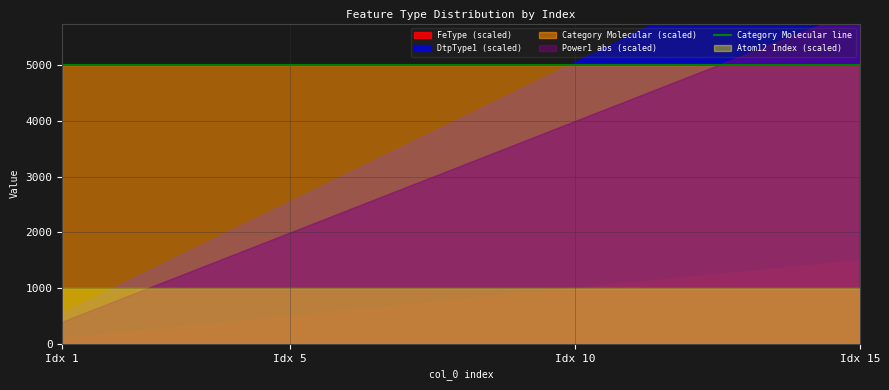

Is it true that DtpType1_abs equals 29 at 4?

False